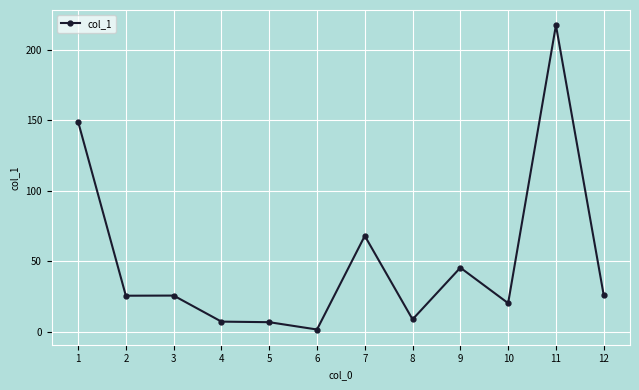

What is the minimum value shown in the chart?

1.5